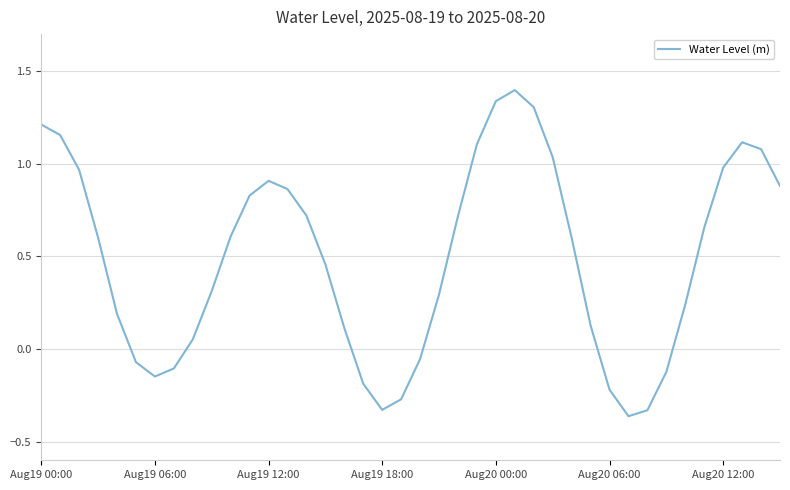

What is the difference between the maximum and minimum values?

1.8